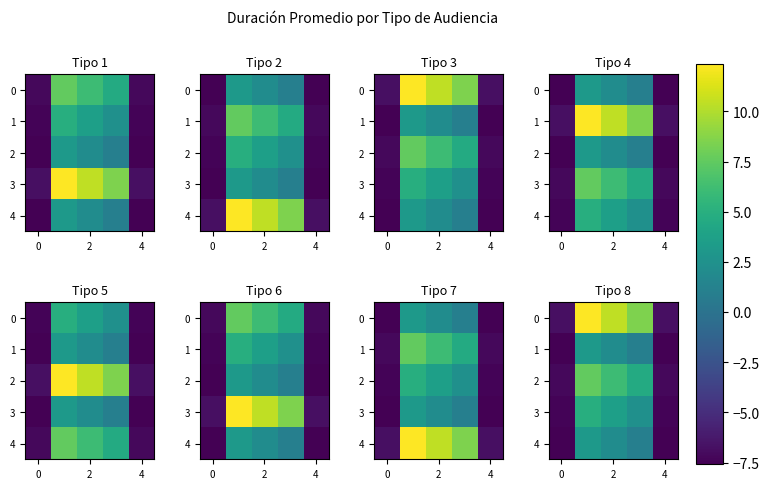

How many values in 3 are below zero?

2